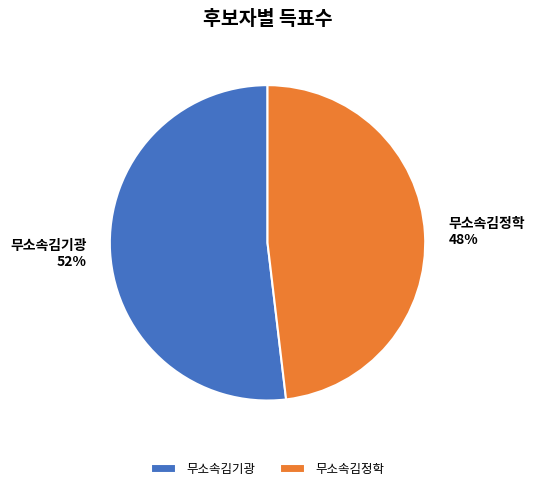

To the nearest percent, what portion does 무소속김기광 represent?

52%